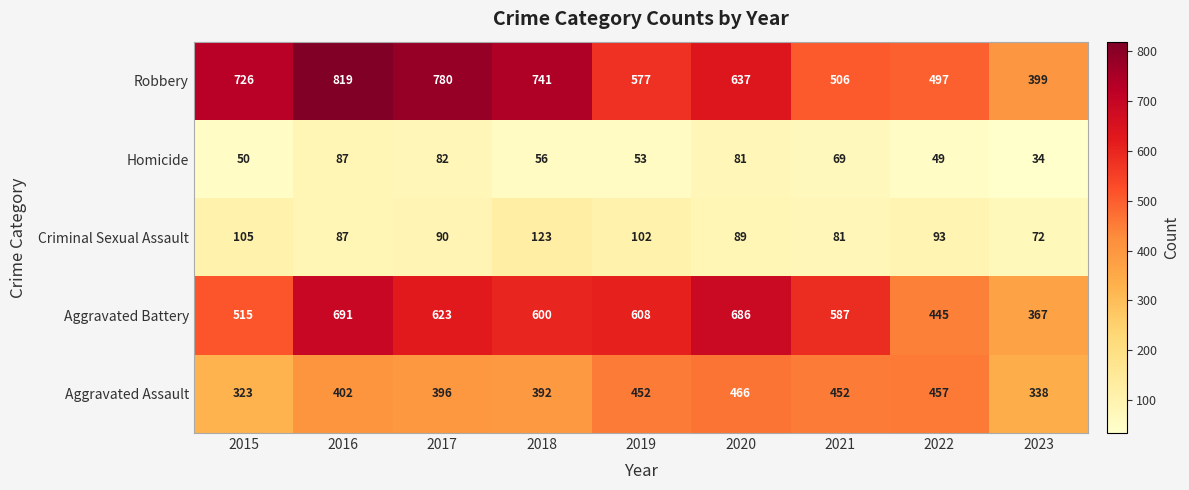

What is the sum of all Aggravated Battery values?

5122